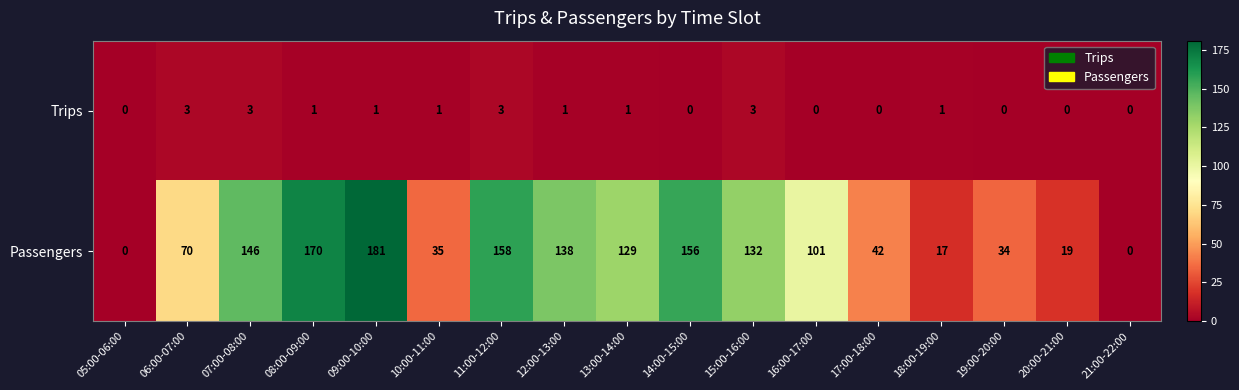

Between 11:00-12:00 and 13:00-14:00, which series saw the biggest shift?

Passengers